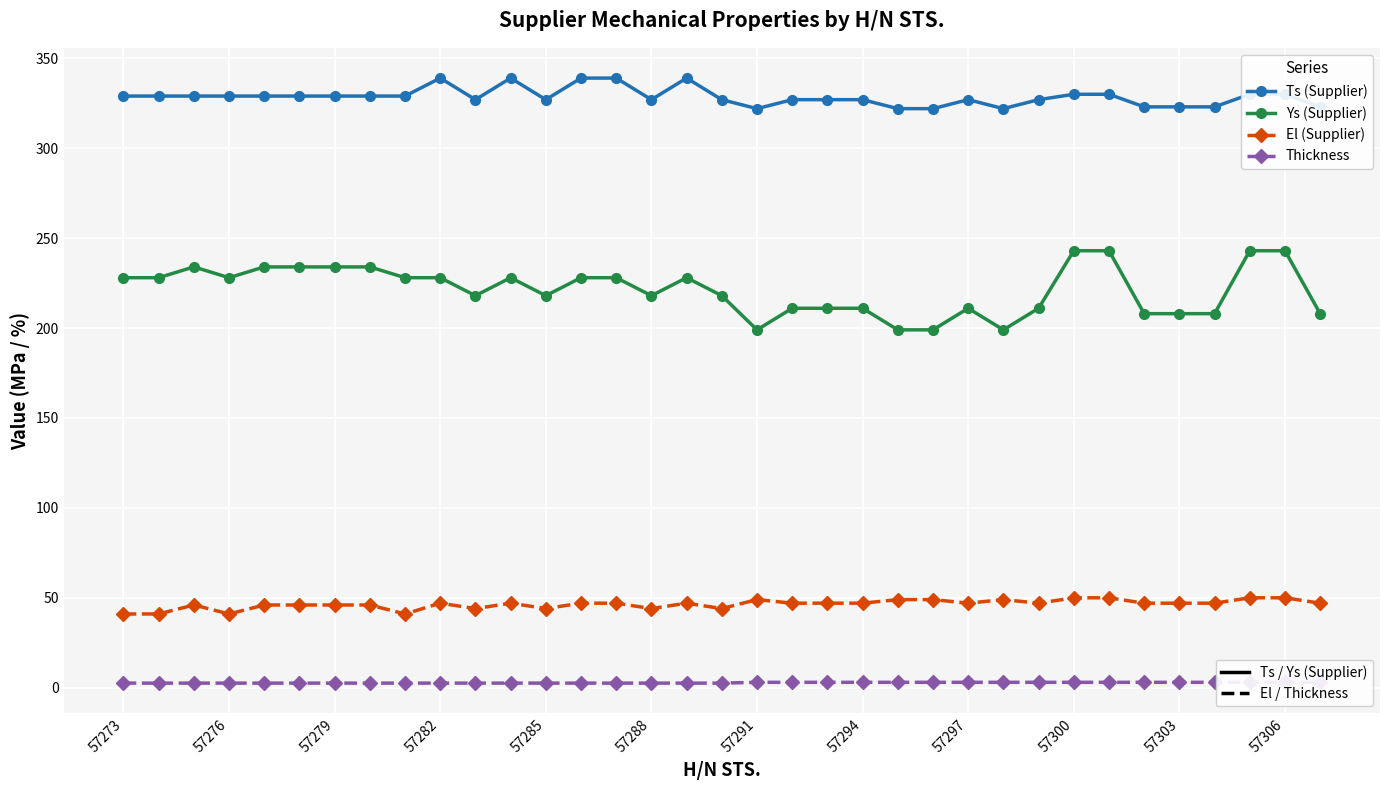

True or false: Ts (Supplier) has more than 2 points higher than both neighbors.

True